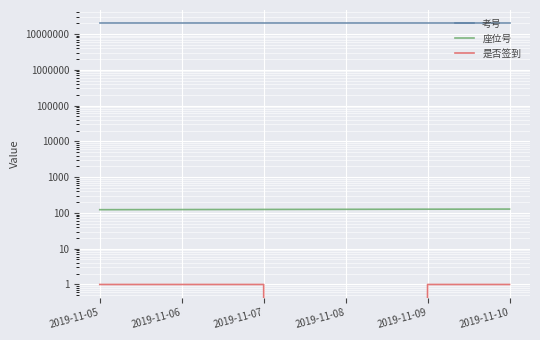

Reading left to right, what are all the values shown in this chart?

考号: 20162906	20162907	20162908	20162909	20162910	20162911
座位号: 123	124	125	126	127	128
是否签到: 1	1	1	0	1	1